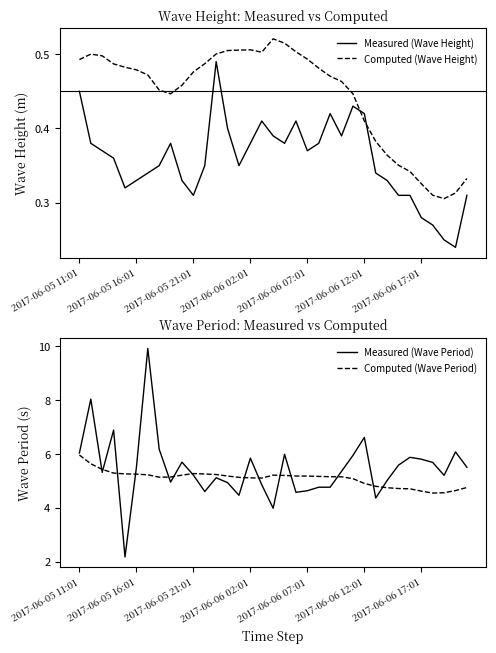

True or false: Measured (Wave Period) has more than 1 points higher than both neighbors.

True